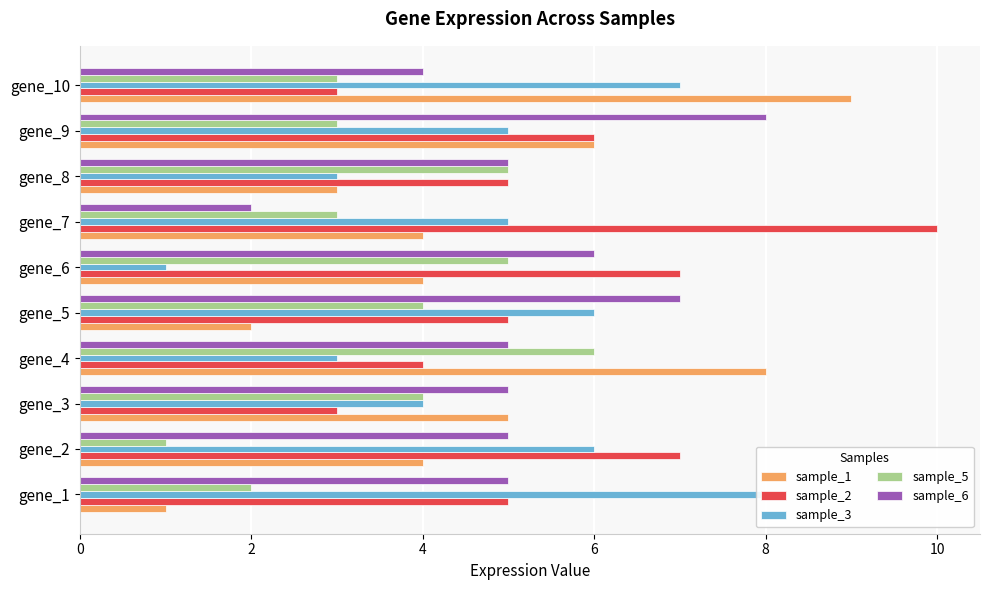

What is the difference between the second highest and second lowest values in the sample_2 series?

4